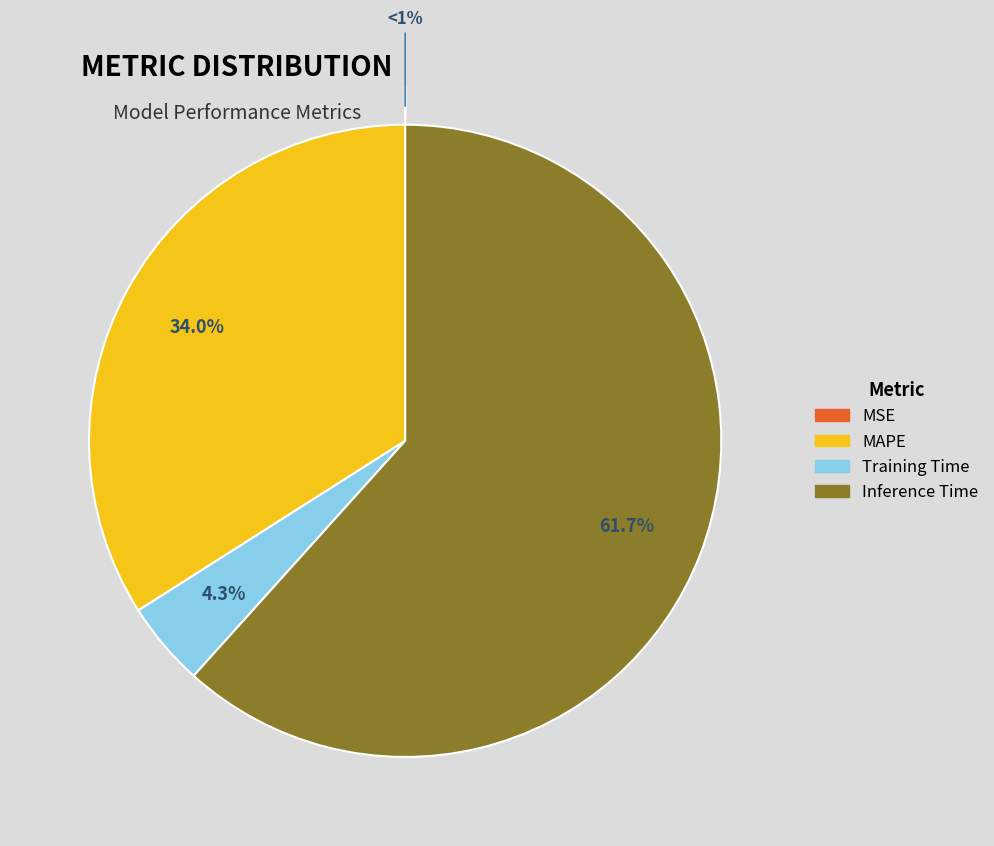

What is the largest slice in the pie chart?

Inference Time